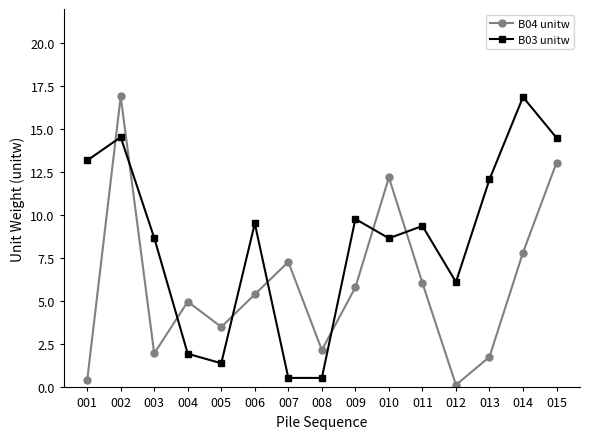

What is the greatest value displayed?

16.9